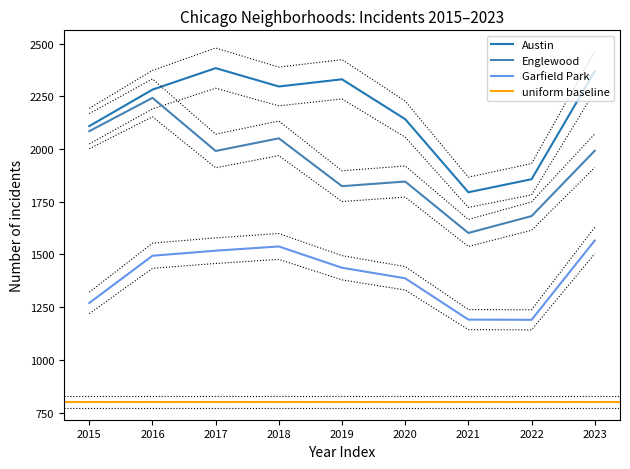

True or false: Garfield Park and Austin intersect in this chart.

False